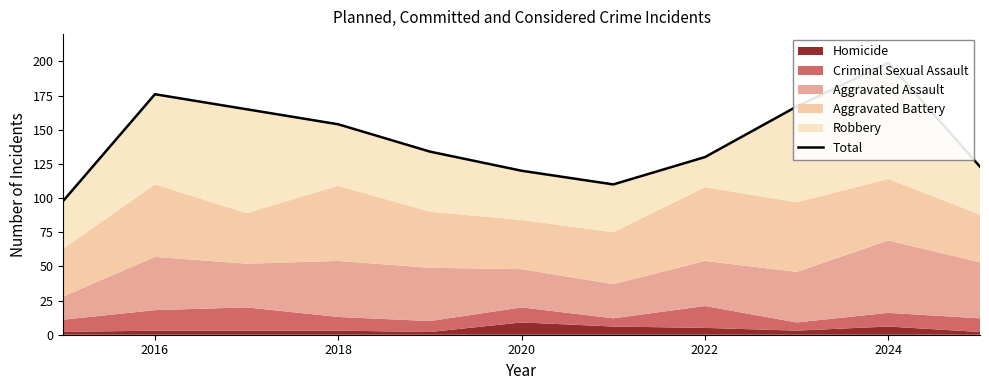

How many points are lower than both their immediate neighbors (excluding endpoints)?

1